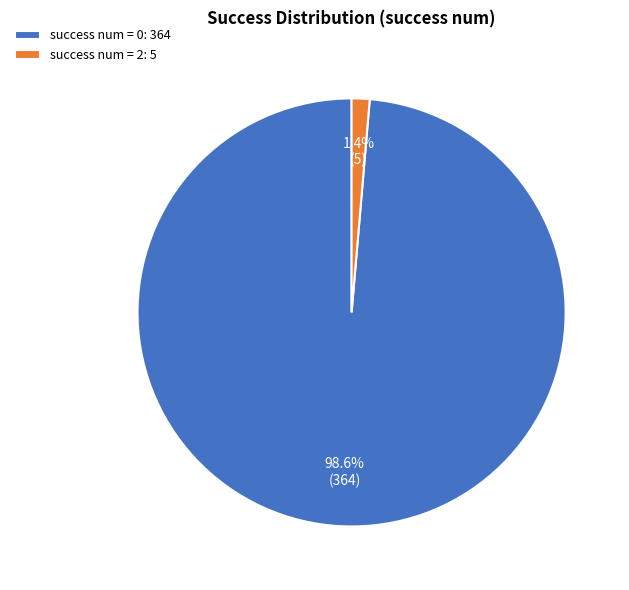

Which has a higher value, success num = 0: 364 or success num = 2: 5?

success num = 0: 364